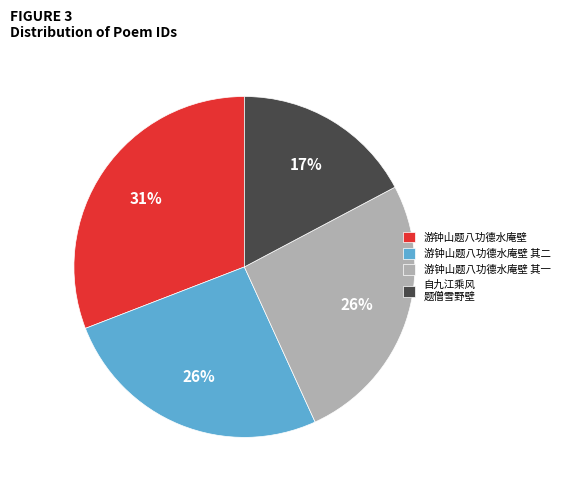

Do 游钟山题八功德水庵壁 其一 and 自九江乘风 题僧雪野壁 together represent more than half of the pie?

No